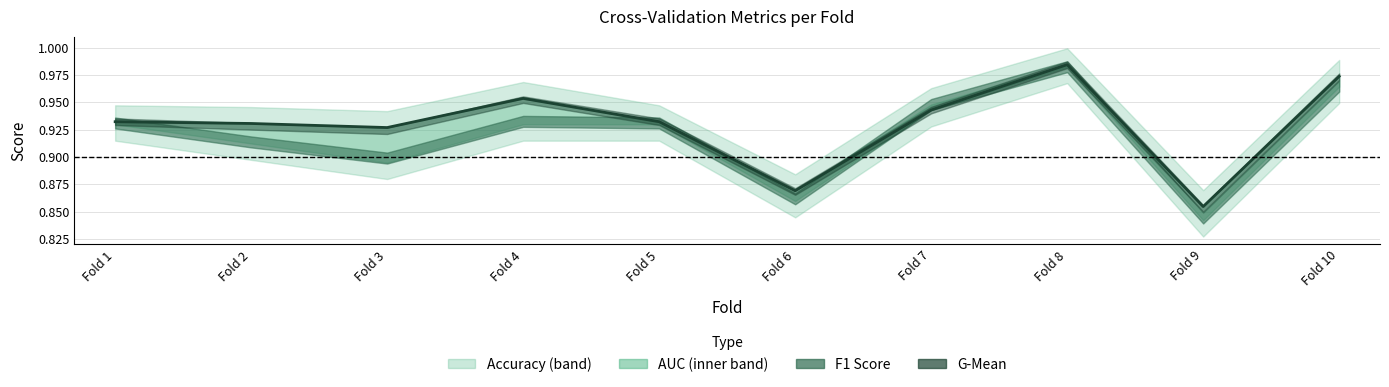

What is the difference between the maximum and minimum values in the f1_score series?

0.1